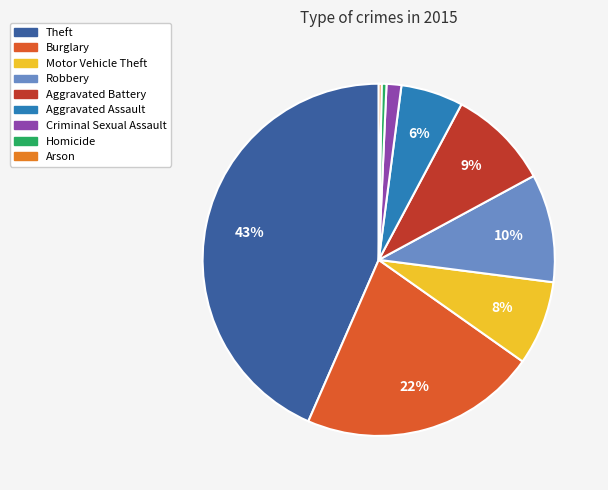

To the nearest percent, what is the combined percentage of Aggravated Assault and Robbery?

16%